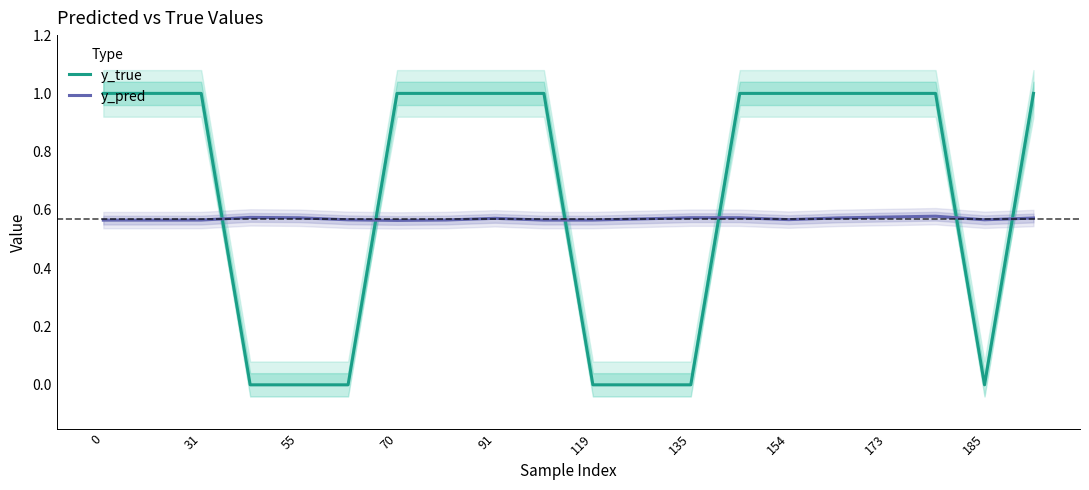

The y_pred series shows 0.3 at 19. True or false?

False